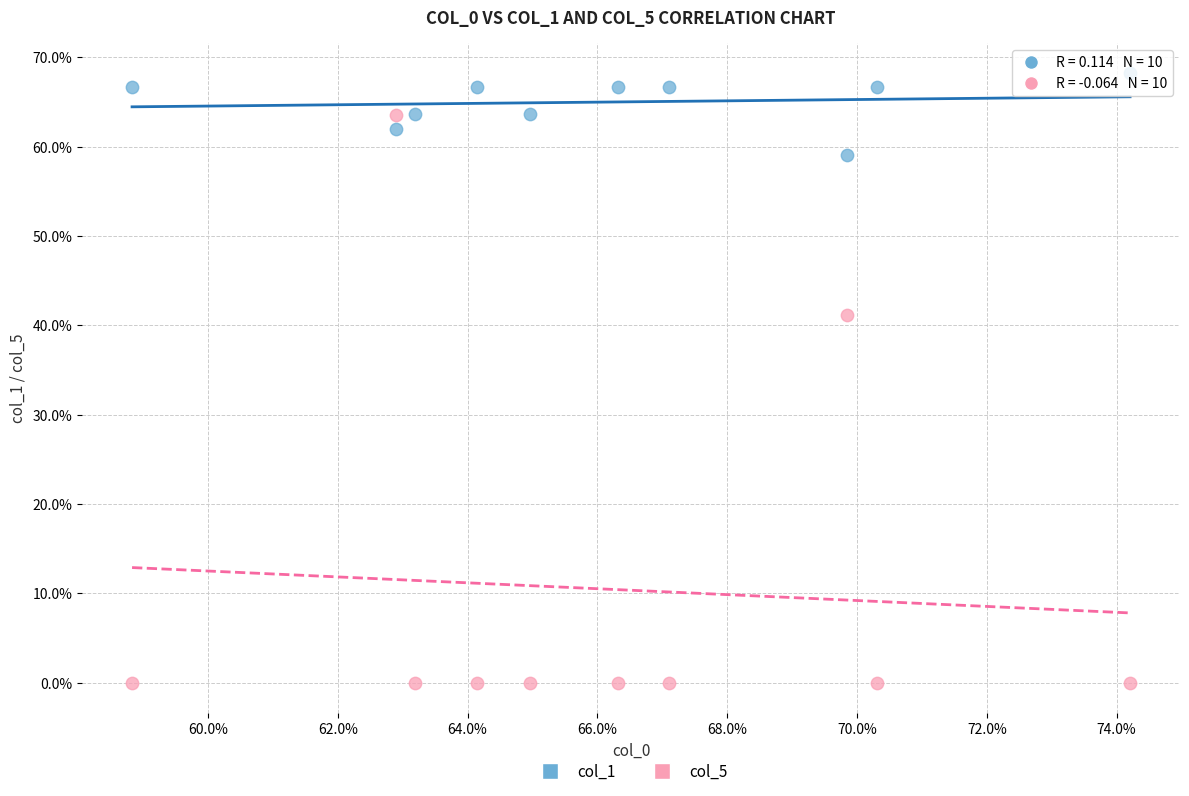

Which series contains the lowest Y value?

col_5